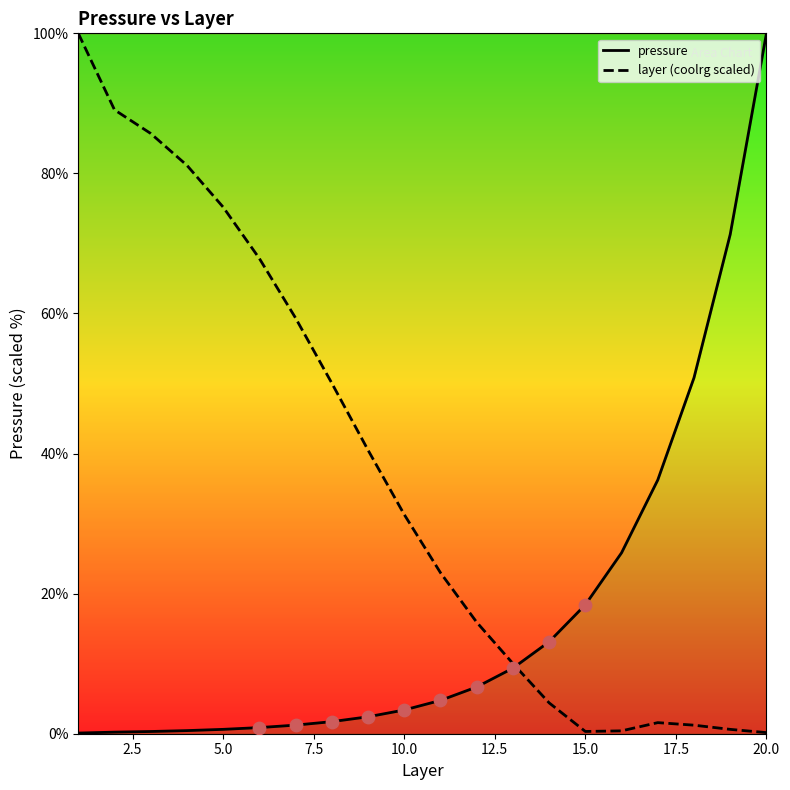

At how many categories does at least one series exceed 48?

11